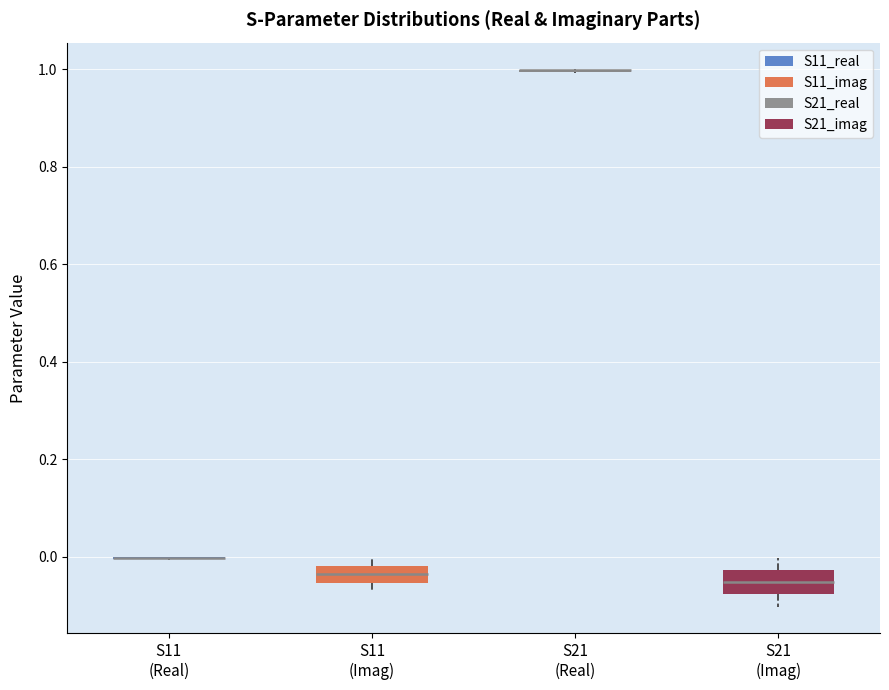

Reading left to right, read every box against the y-axis: the position of its median line, the range the box covers, and the ends of its whiskers. The values are not printed on the chart, so give them approximately, as read against the axis.

S11 (Real): box collapsed to a line at 0.00, whiskers 0.00 to 0.00
S11 (Imag): median -0.04, box -0.06 to -0.02, whiskers -0.06 (just below the box's lower edge) to 0.00
S21 (Real): box collapsed to a line at 1.00, whiskers 1.00 to 1.00
S21 (Imag): median -0.06, box -0.08 to -0.02, whiskers -0.10 to 0.00